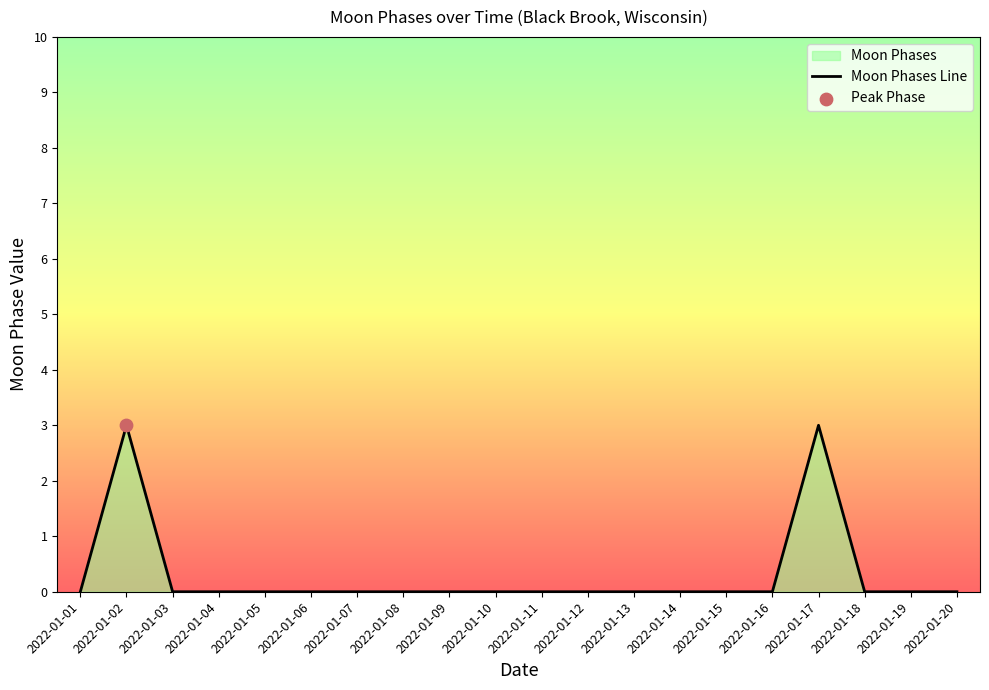

Which has a higher value, 2022-01-03 or 2022-01-12?

2022-01-03